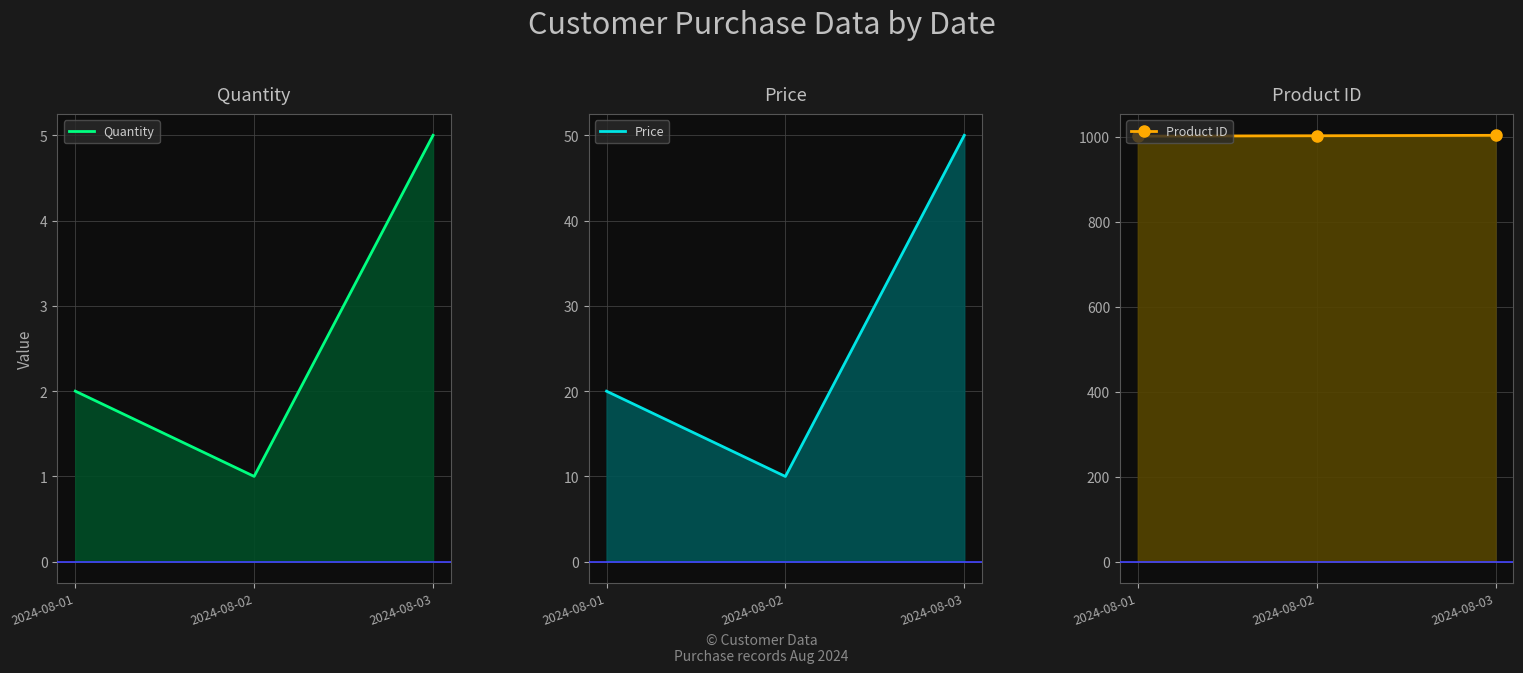

Rank the categories by Product ID value from highest to lowest.

2024-08-03, 2024-08-02, 2024-08-01